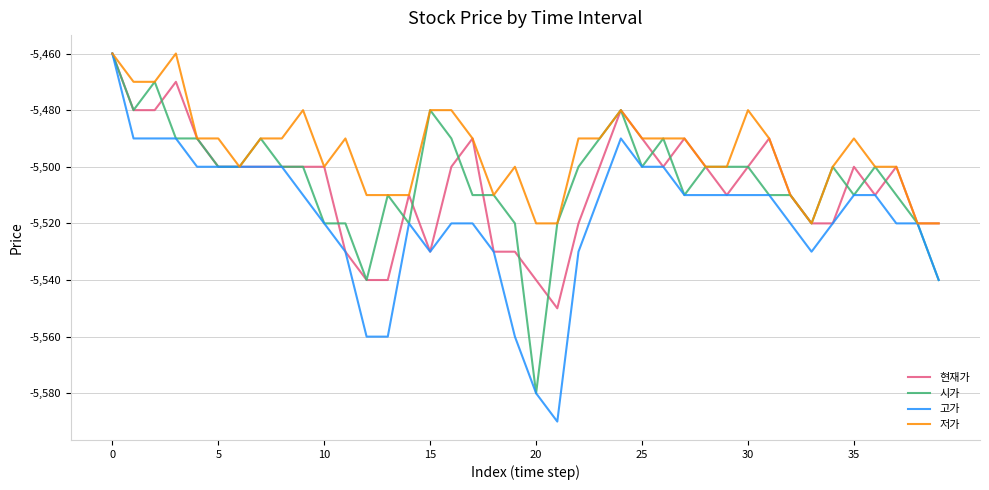

Which series has the largest total across all categories?

저가